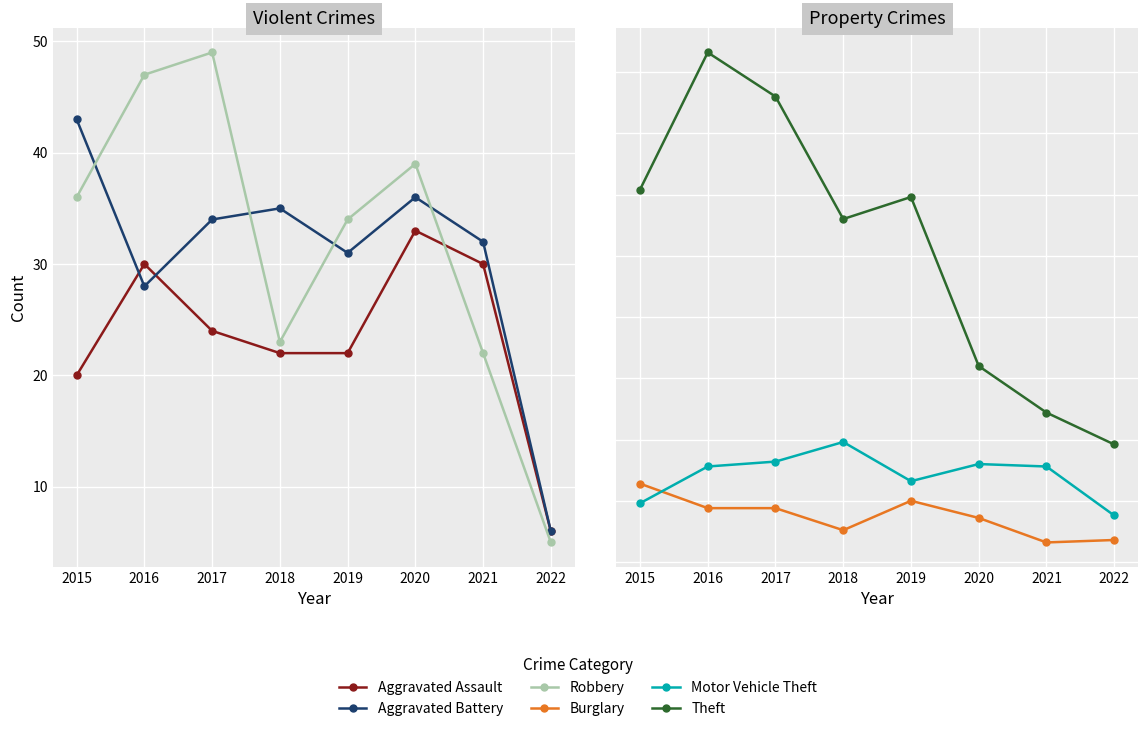

In Robbery, how many points are higher than both neighbors (excluding endpoints)?

2